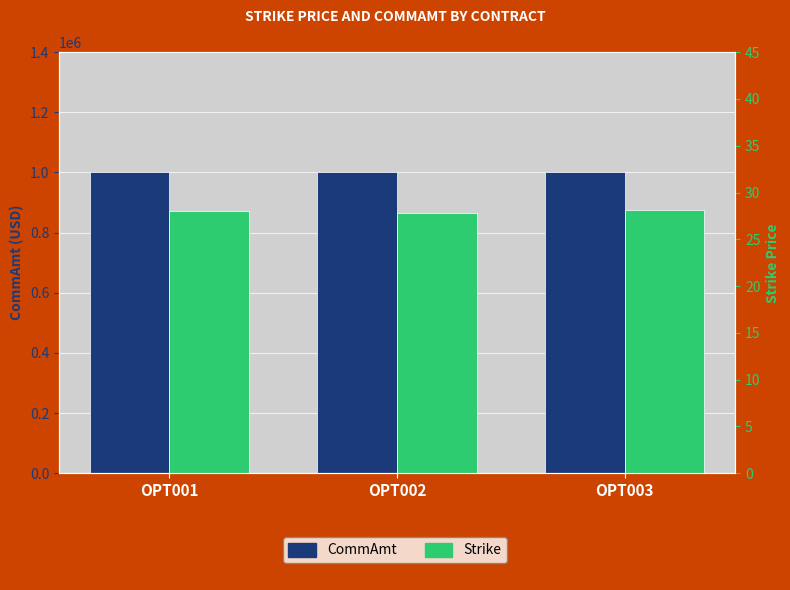

What is the value of the Strike bar at the 3rd from the left?

28.1